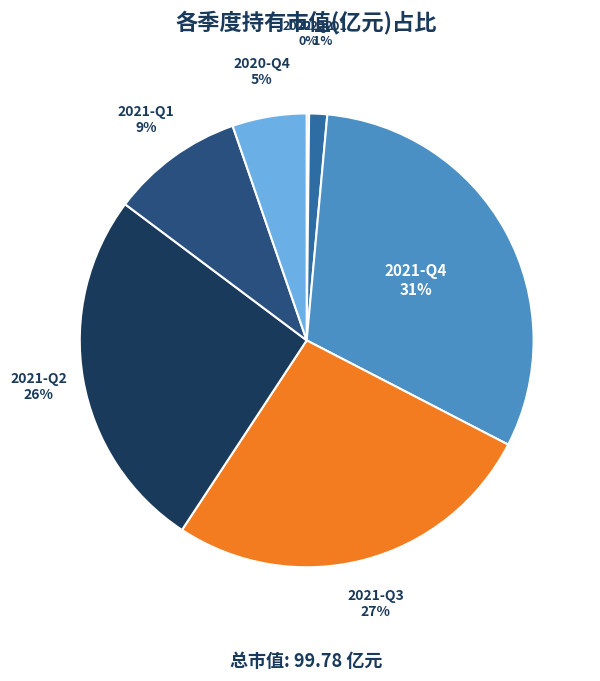

What is the smallest slice in the pie chart?

2022-Q2